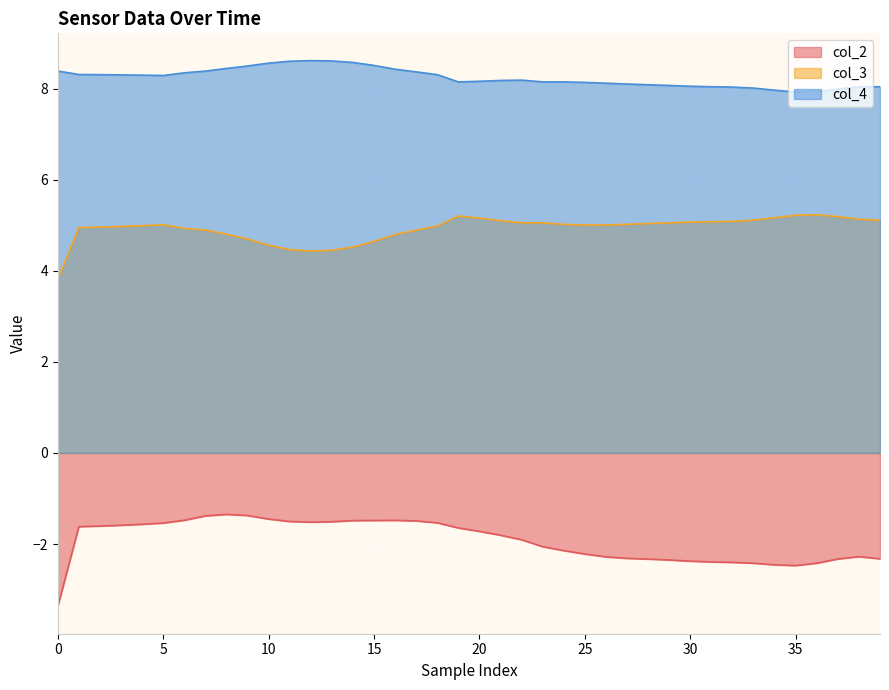

Read the col_2 value at 26.

-2.3